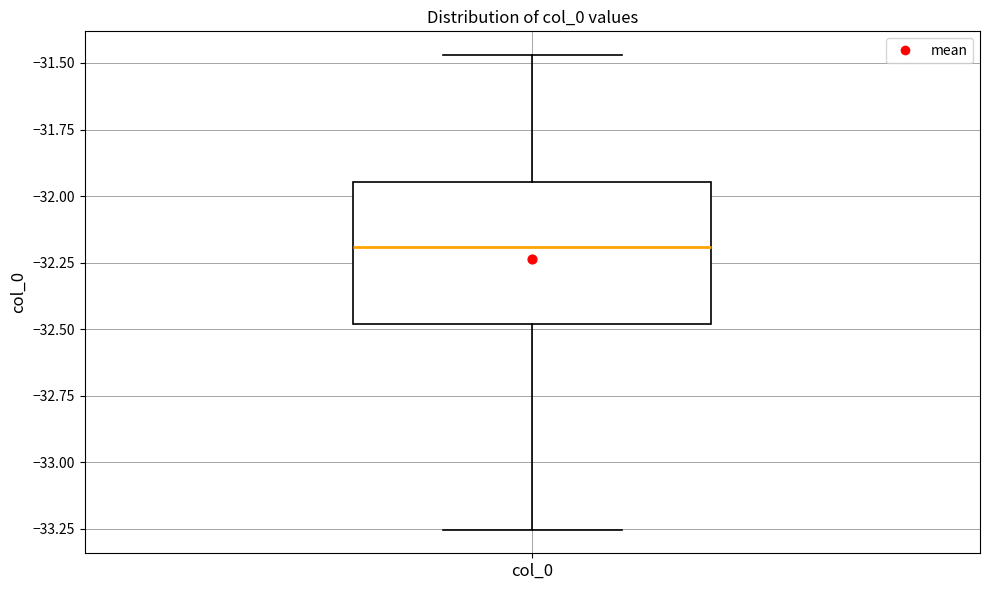

Transcribe this box plot: give where the median line is, the range the box spans, and where the two whiskers end, as read against the y-axis. The values are not printed on the chart, so give them approximately, as read against the axis.

median -32.20, box -32.50 to -31.95, whiskers -33.25 to -31.45